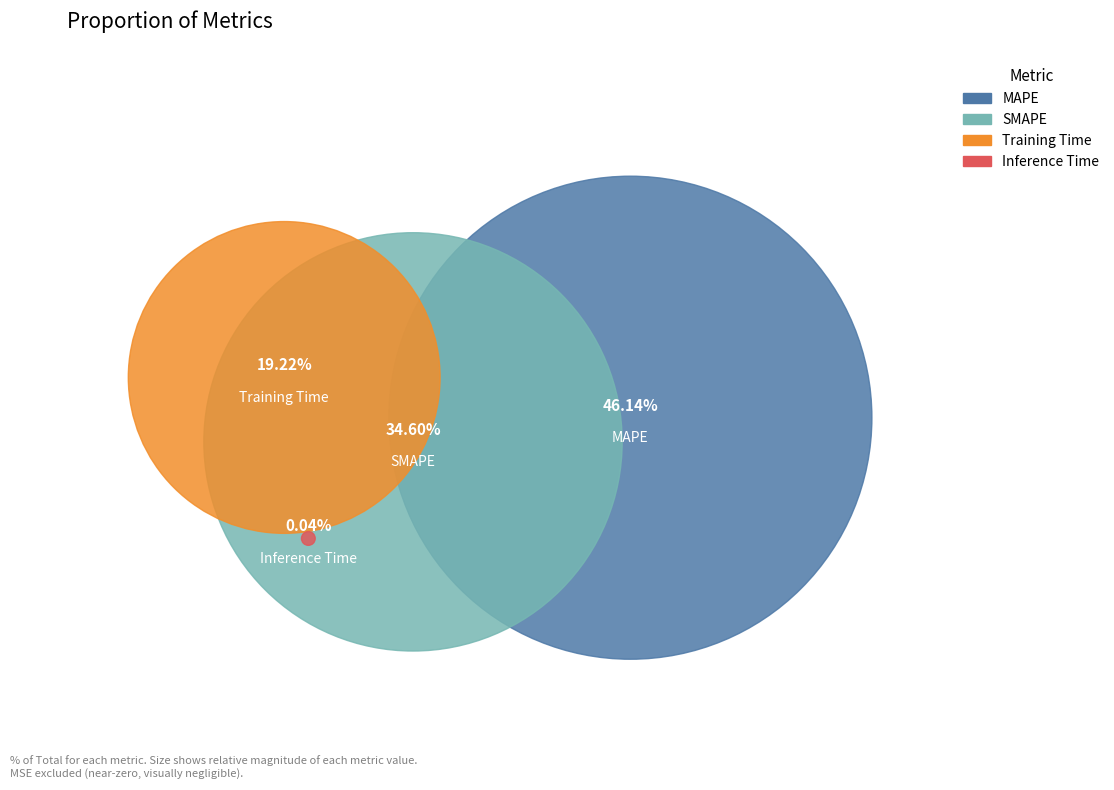

Rank the categories by value from highest to lowest.

MAPE, SMAPE, Training Time, Inference Time